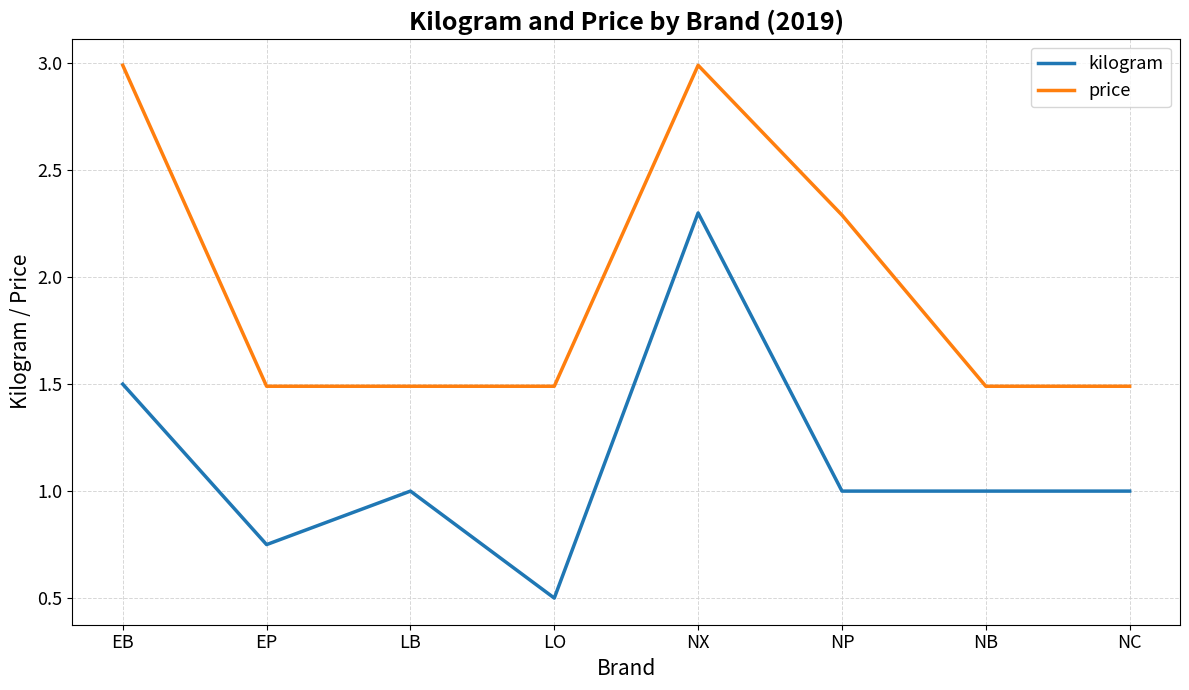

Rank the series by their maximum value, from highest to lowest.

price, kilogram